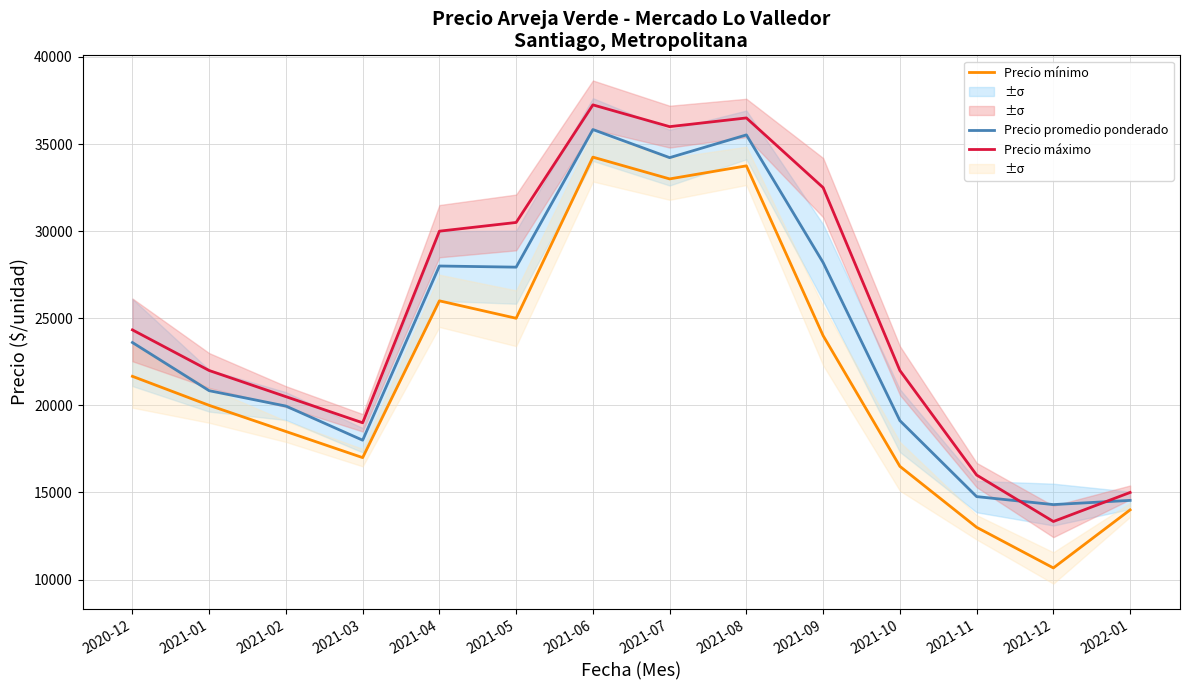

At which label is Precio máximo closest to 25291?

2020-12